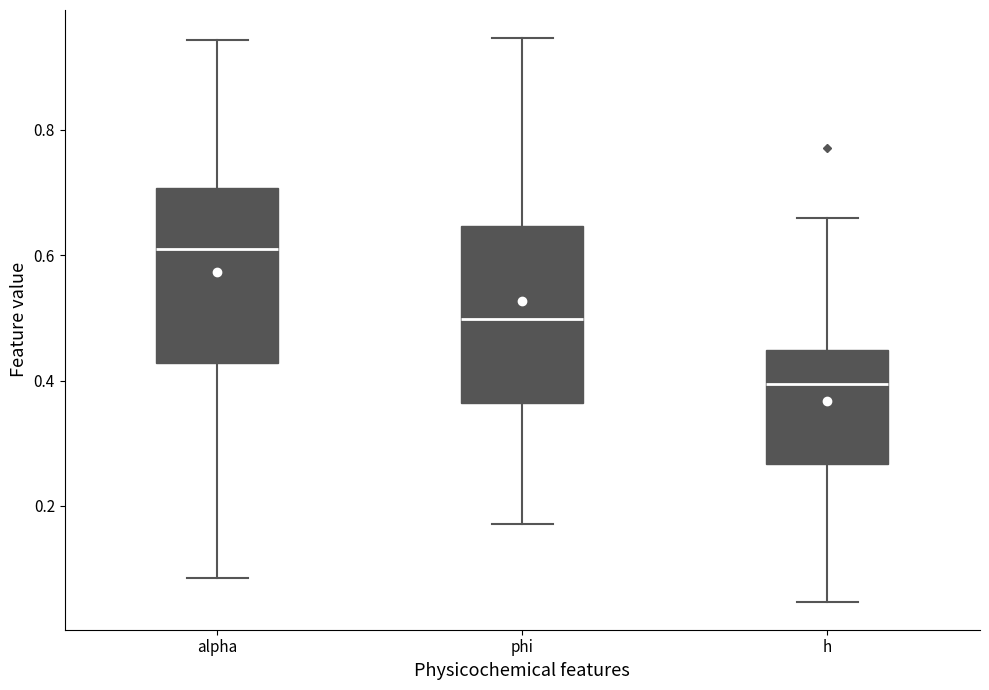

Reading left to right, transcribe this box plot: for each box, give where its median line is, the range the box spans, and where its two whiskers end, as read against the y-axis. The values are not printed on the chart, so give them approximately, as read against the axis.

alpha: median 0.60, box 0.42 to 0.70, whiskers 0.08 to 0.94
phi: median 0.50, box 0.36 to 0.64, whiskers 0.18 to 0.94
h: median 0.40, box 0.26 to 0.44, whiskers 0.04 to 0.66